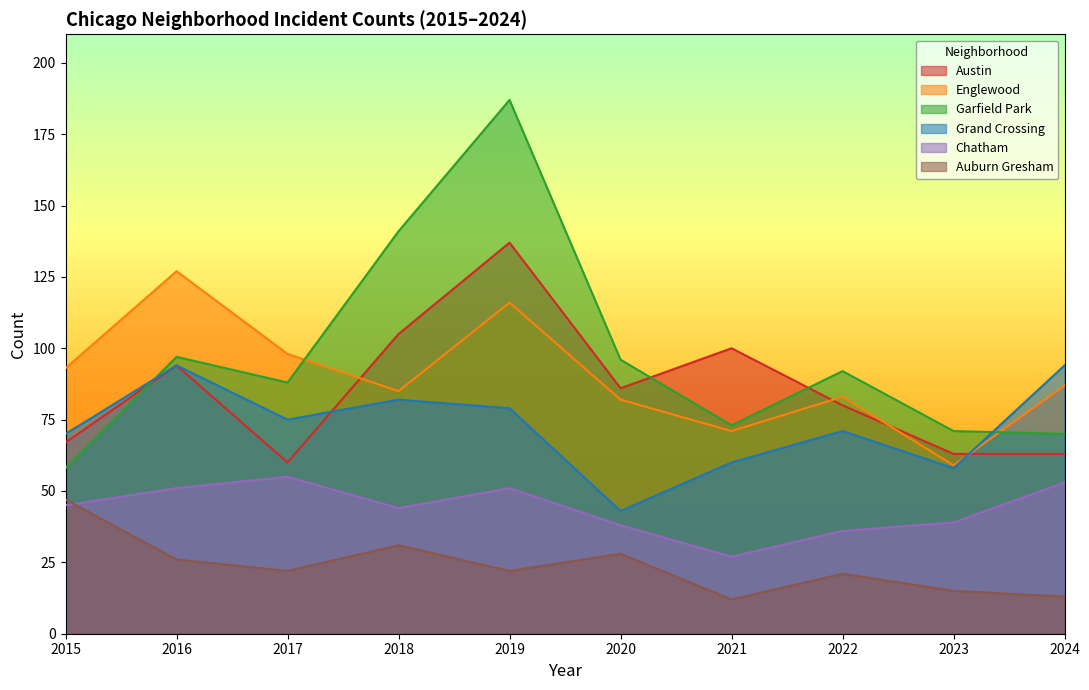

Which label corresponds to the smallest value in the chart?

2021